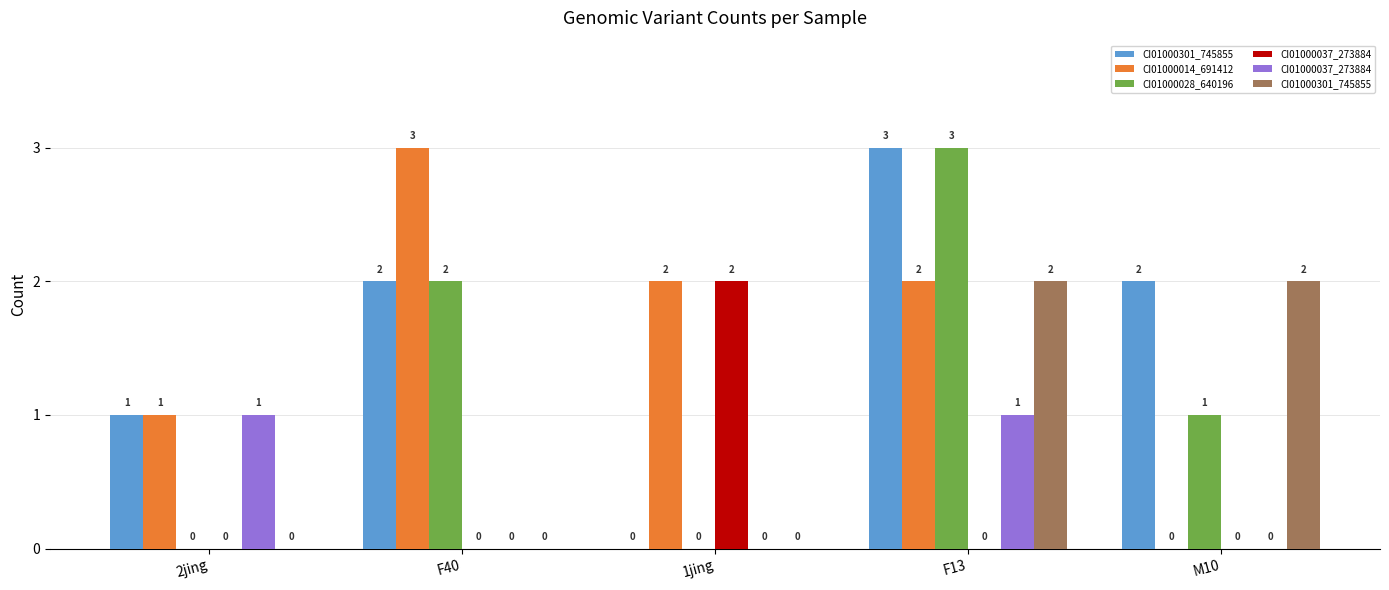

What is the total value across all series at F13?

11